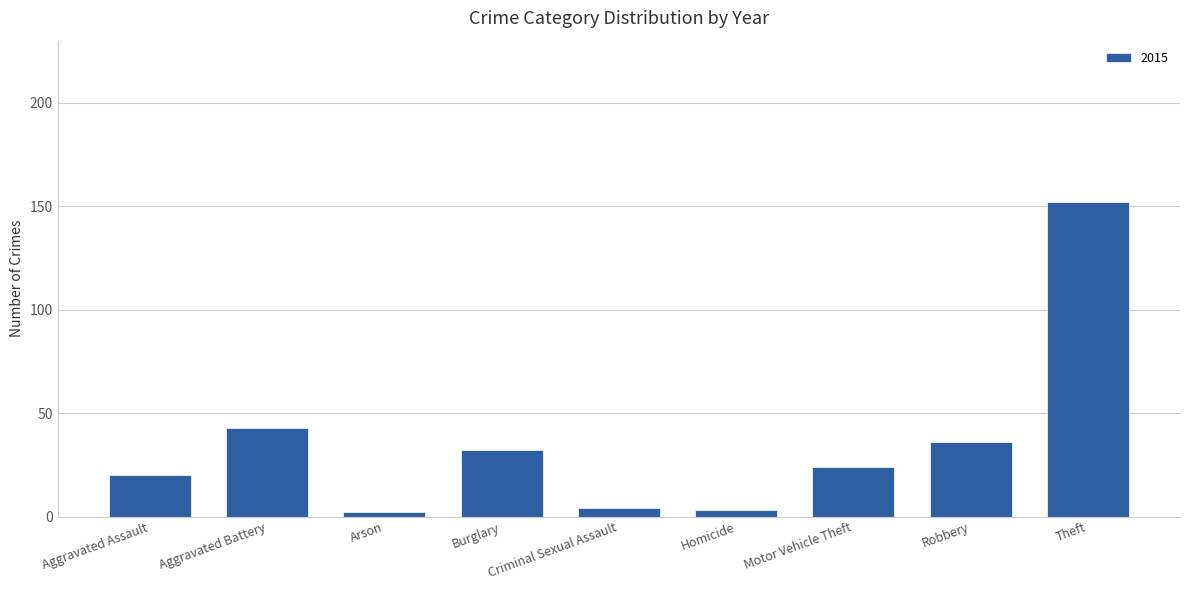

How many distinct data groups are displayed?

1